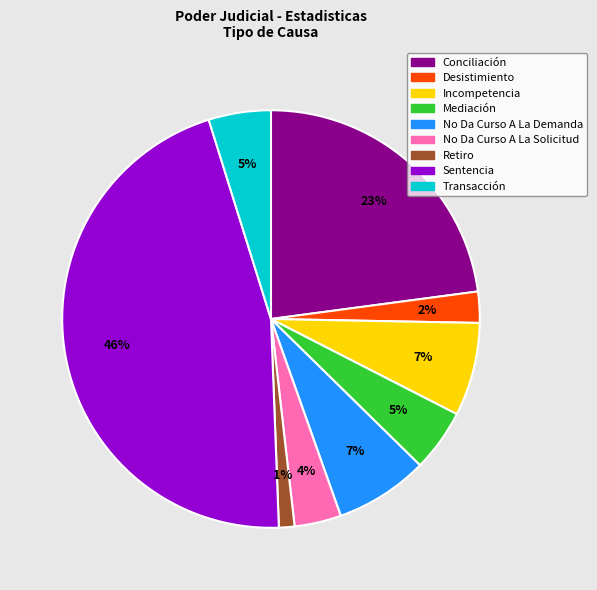

True or false: Sentencia accounts for 46% of the total.

True